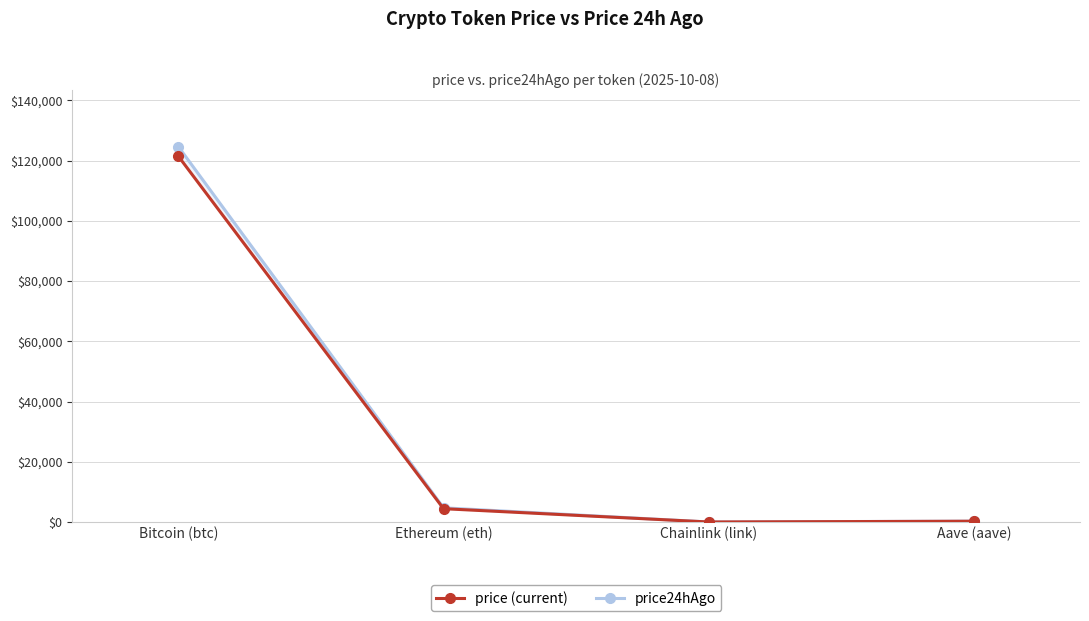

What is the average value of the price24hAgo series?

32421.7